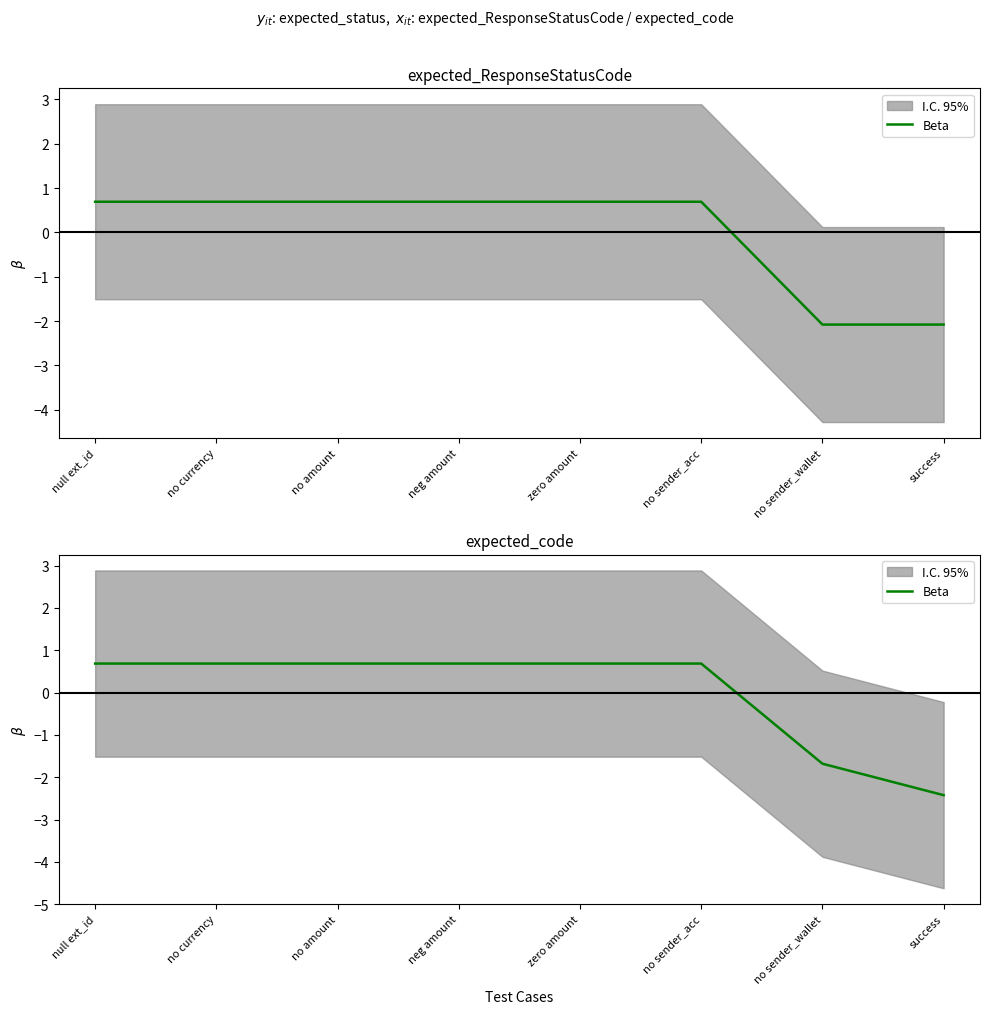

What is the difference between the second highest and minimum values?

3.1